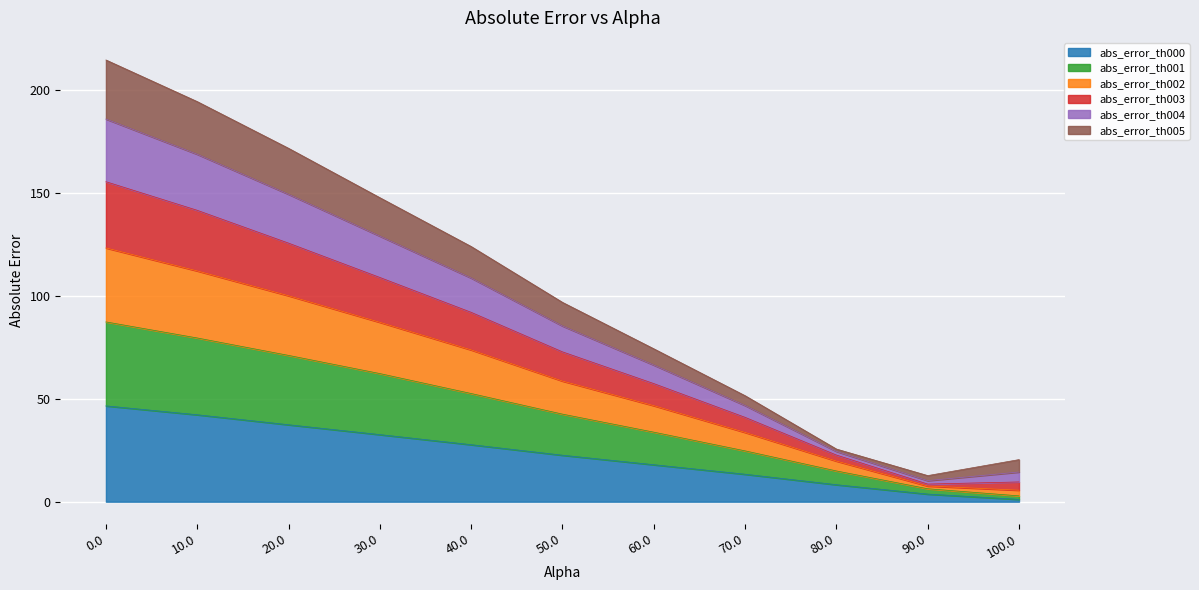

True or false: abs_error_th002 and abs_error_th000 intersect in this chart.

False